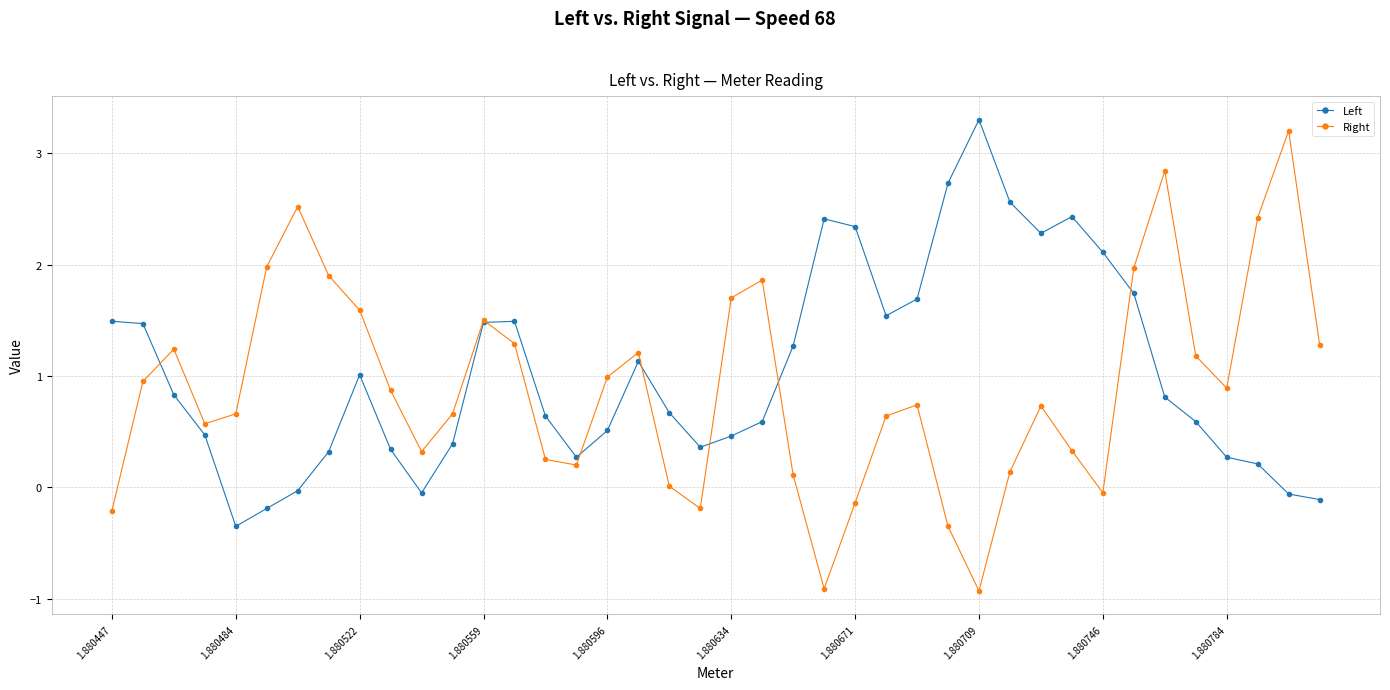

How many interior local valleys does the Right series have?

8